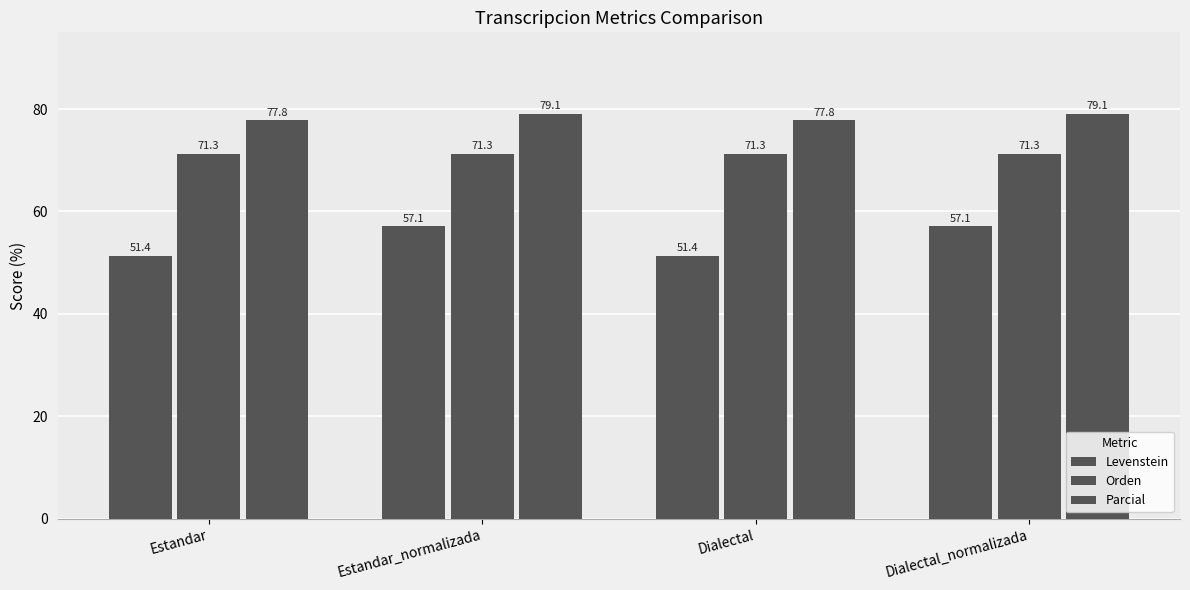

Which category has the lowest value in the Levenstein series?

Estandar